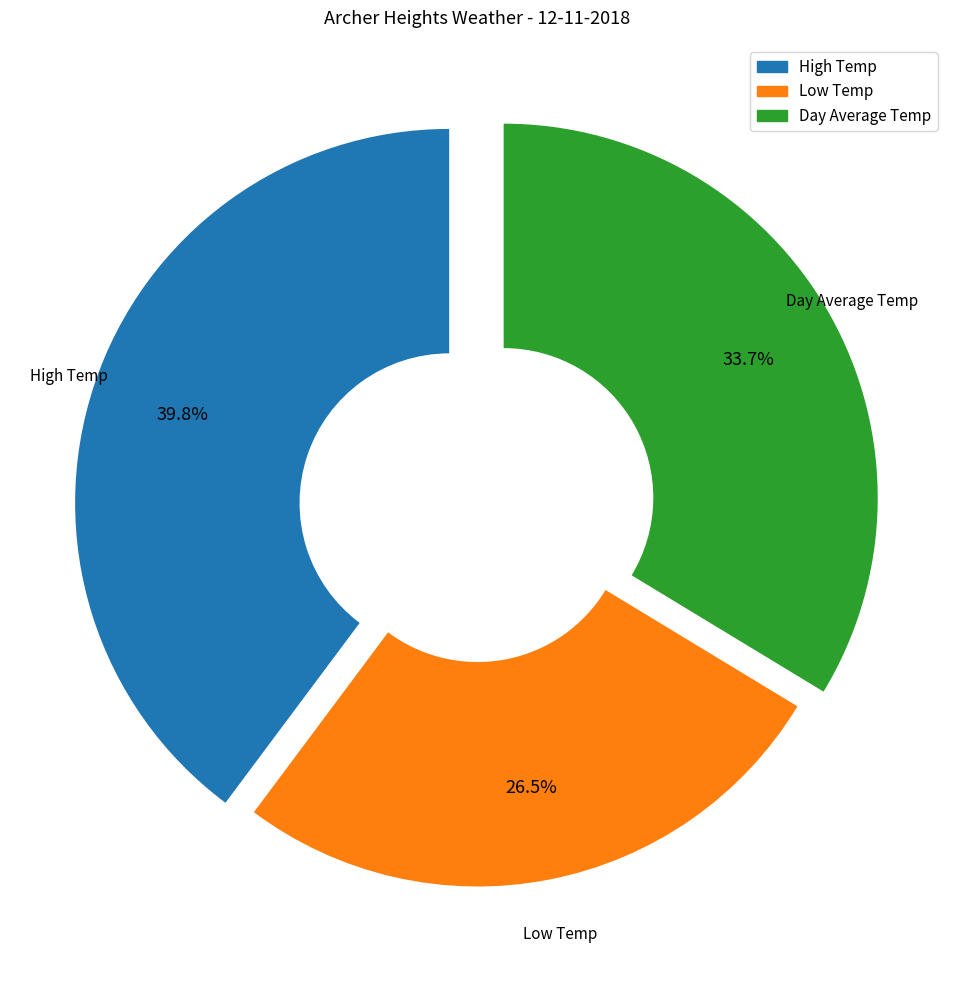

Between High Temp and Low Temp, which is larger?

High Temp